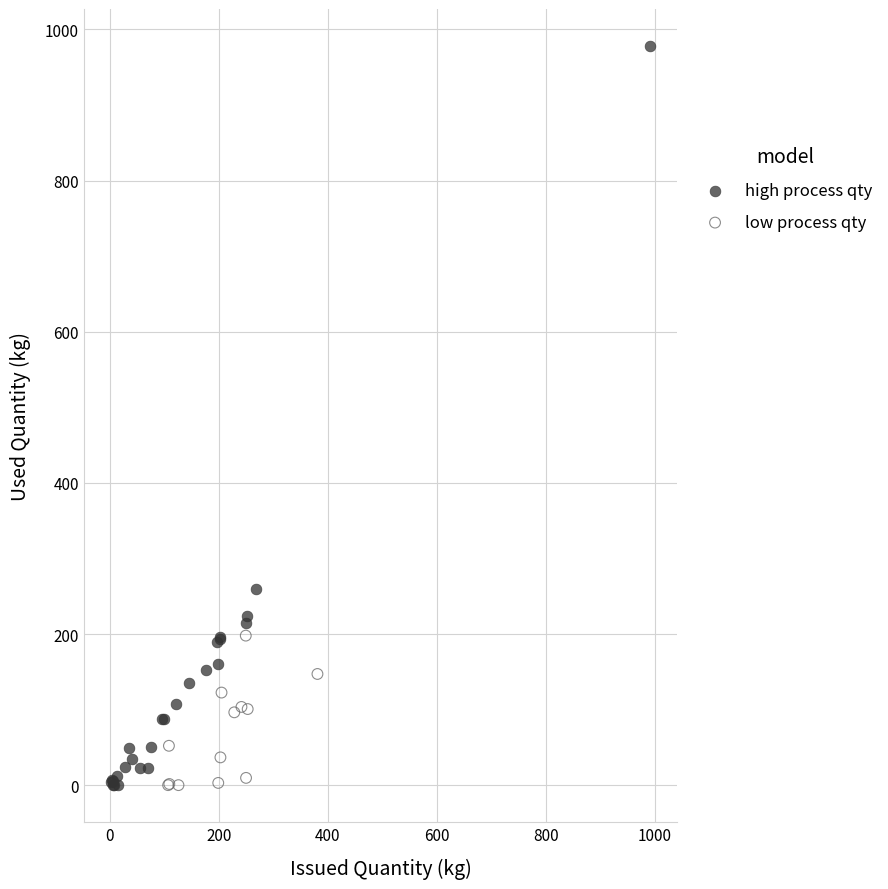

Which series contains the highest Y value?

high process qty